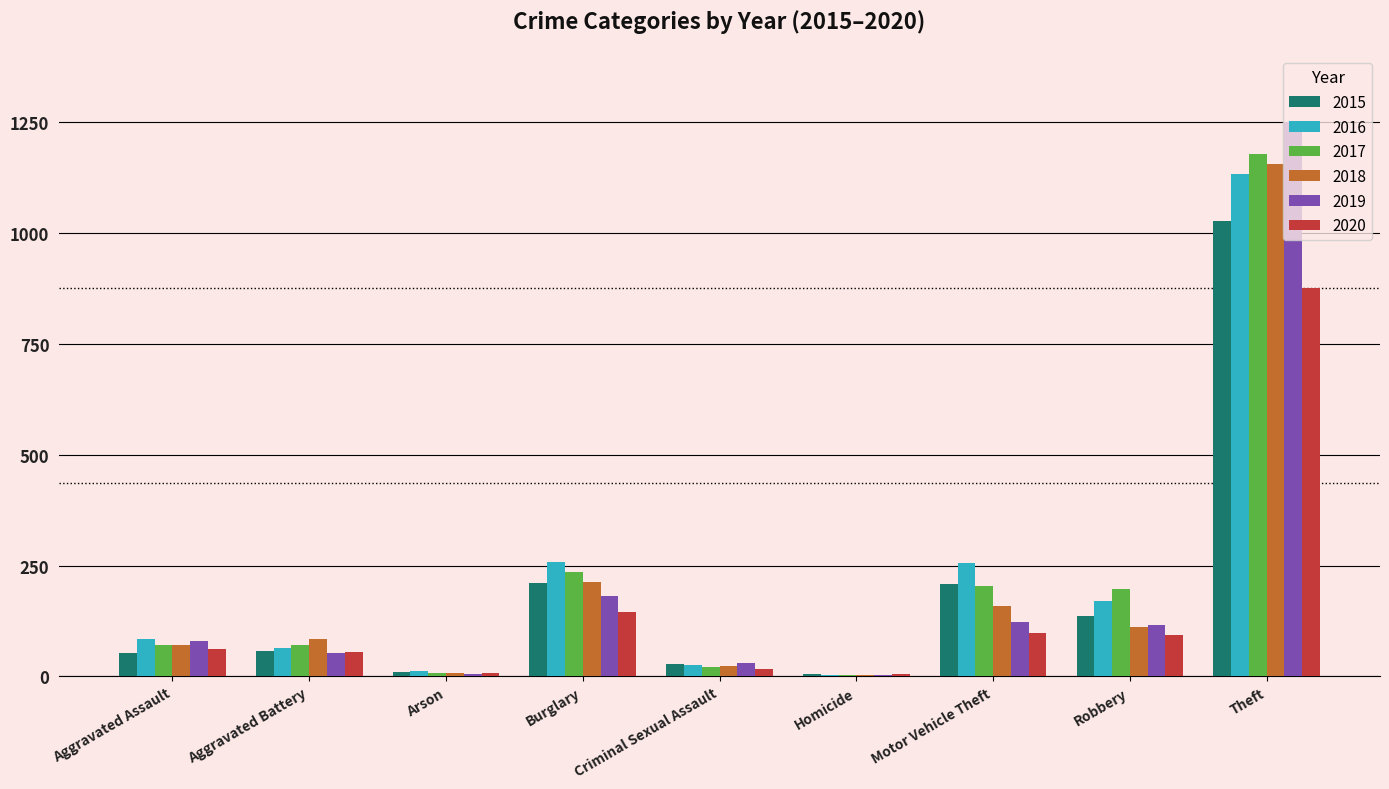

How many groups of bars are there?

9